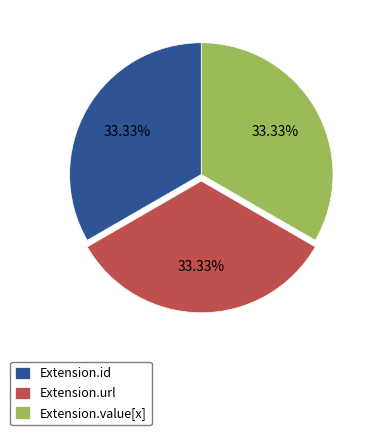

Does any single category account for the majority?

No